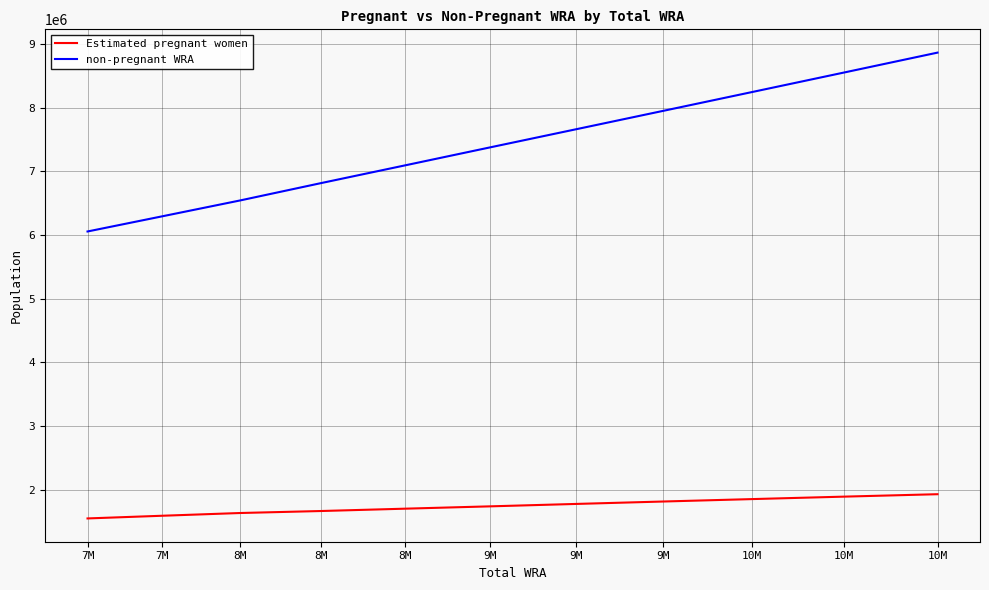

What are all the series names shown in the legend?

Estimated pregnant women, non-pregnant WRA